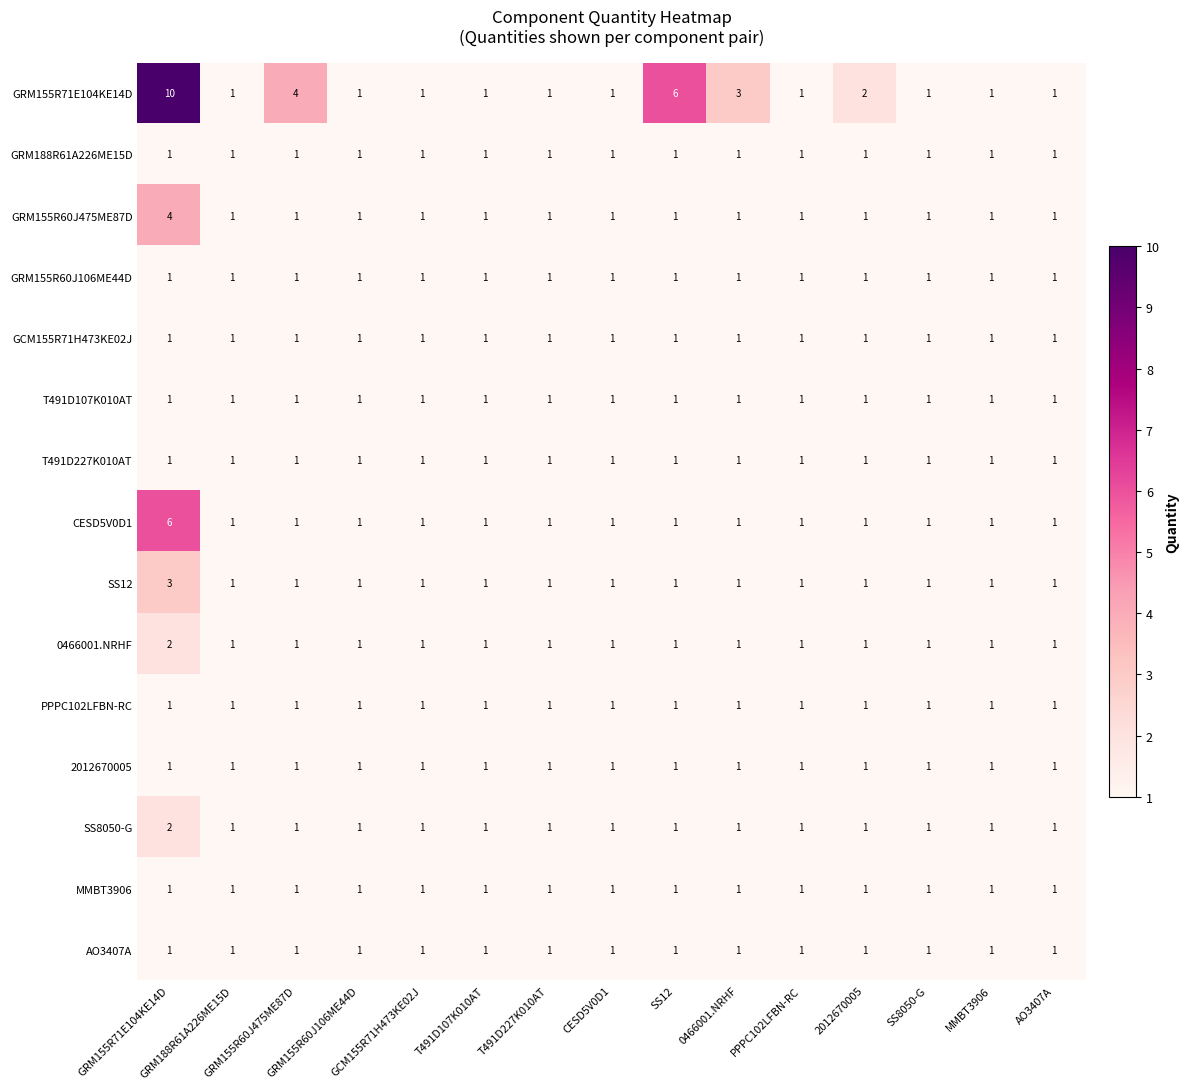

At how many categories does at least one series exceed 7?

1